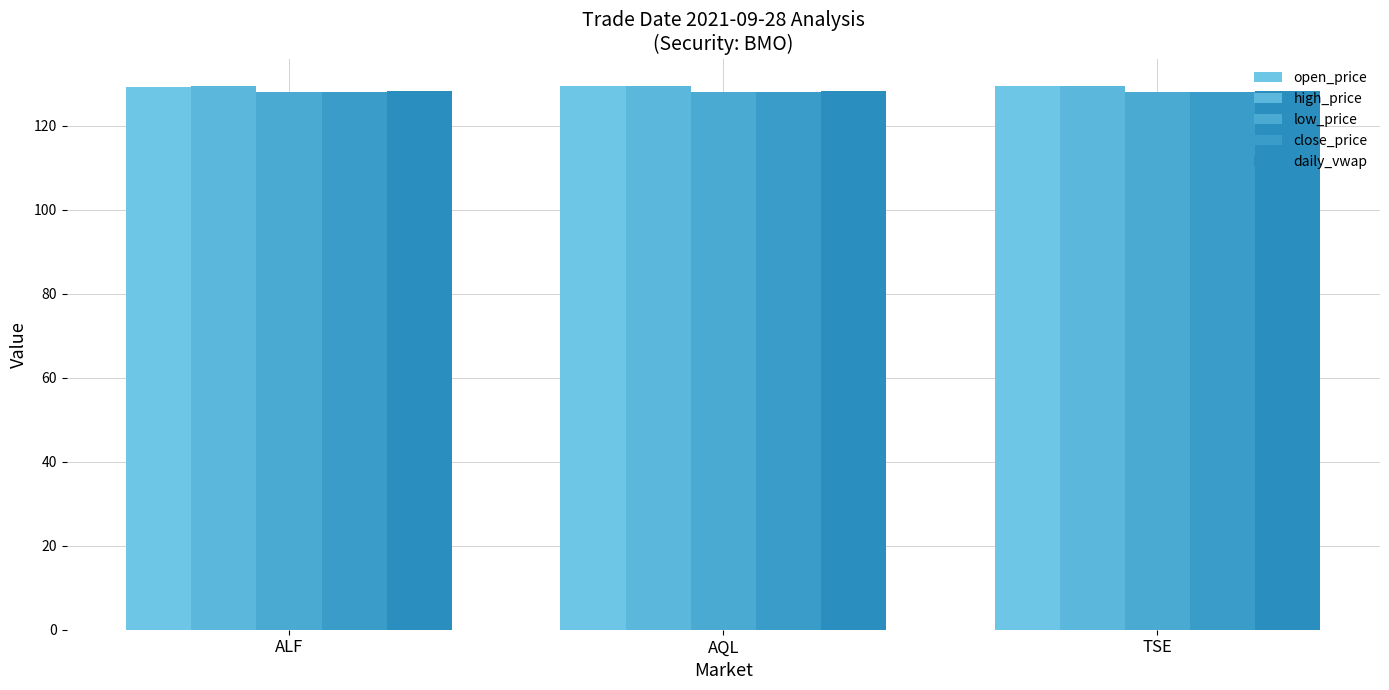

What is the total value across all series at ALF?

643.2